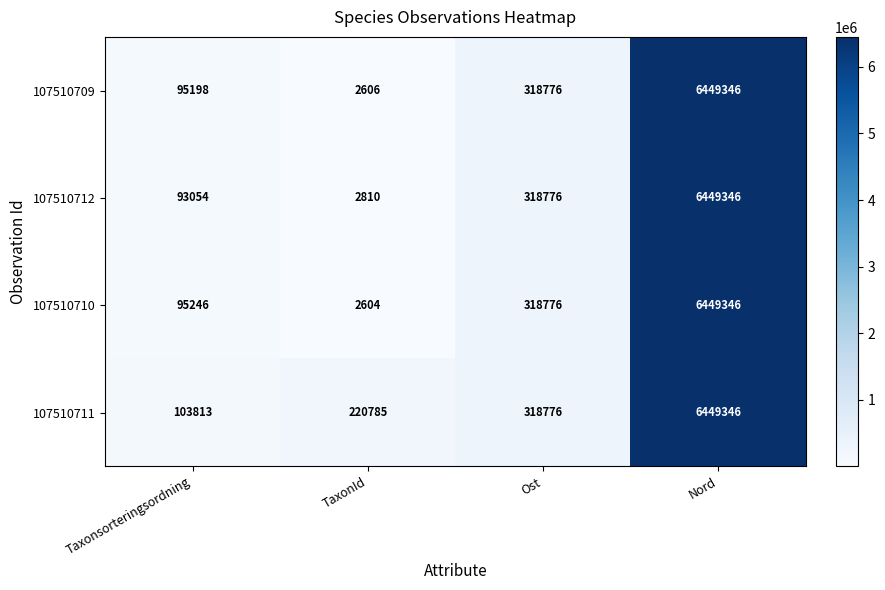

At Taxonsorteringsordning, list the series in order from largest to smallest.

107510711, 107510710, 107510709, 107510712